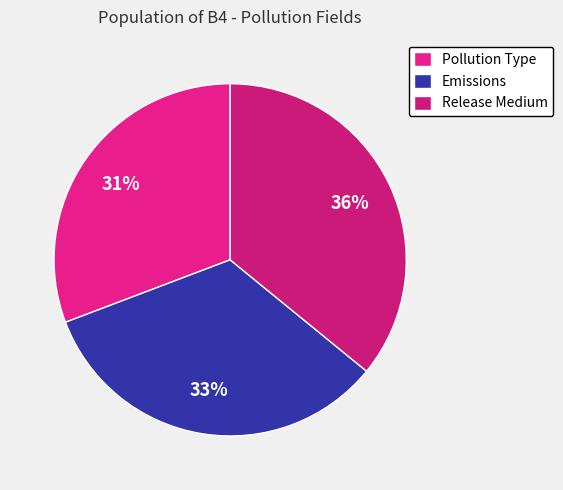

What percentage is the Release Medium slice, to the nearest percent?

36%